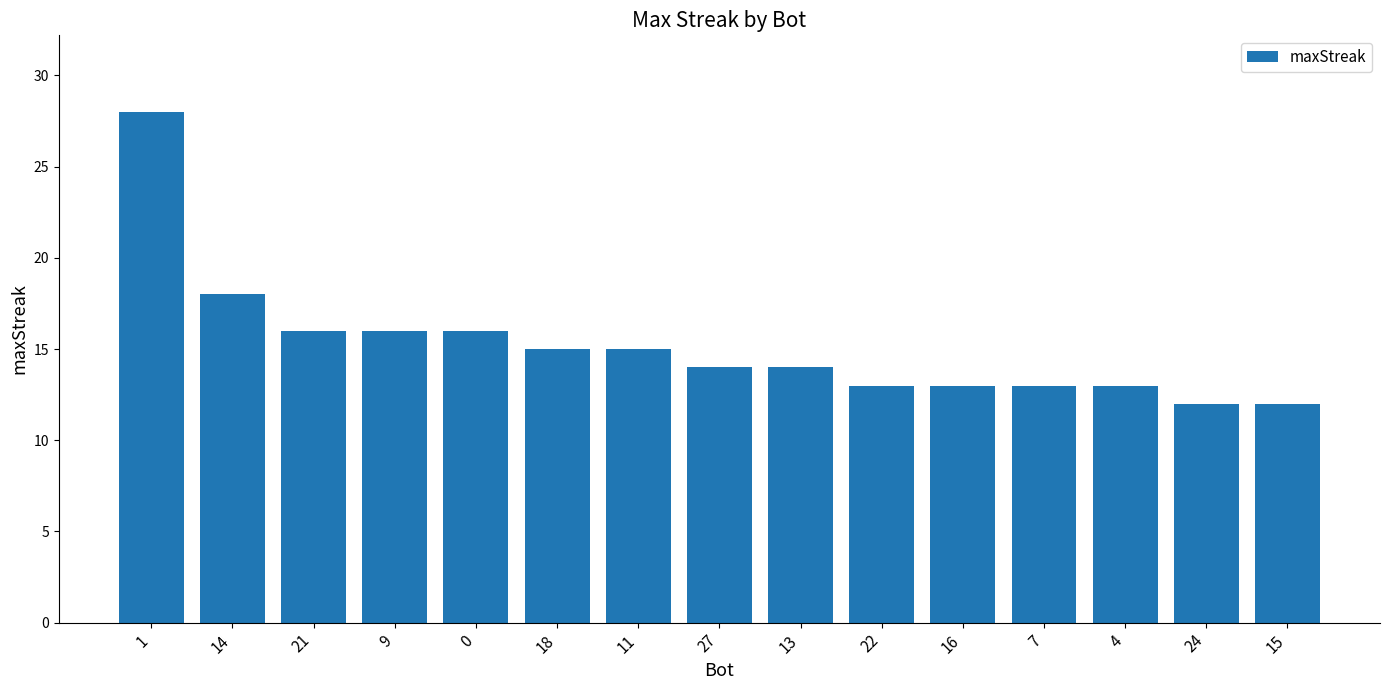

At which label does the data first exceed 14?

1